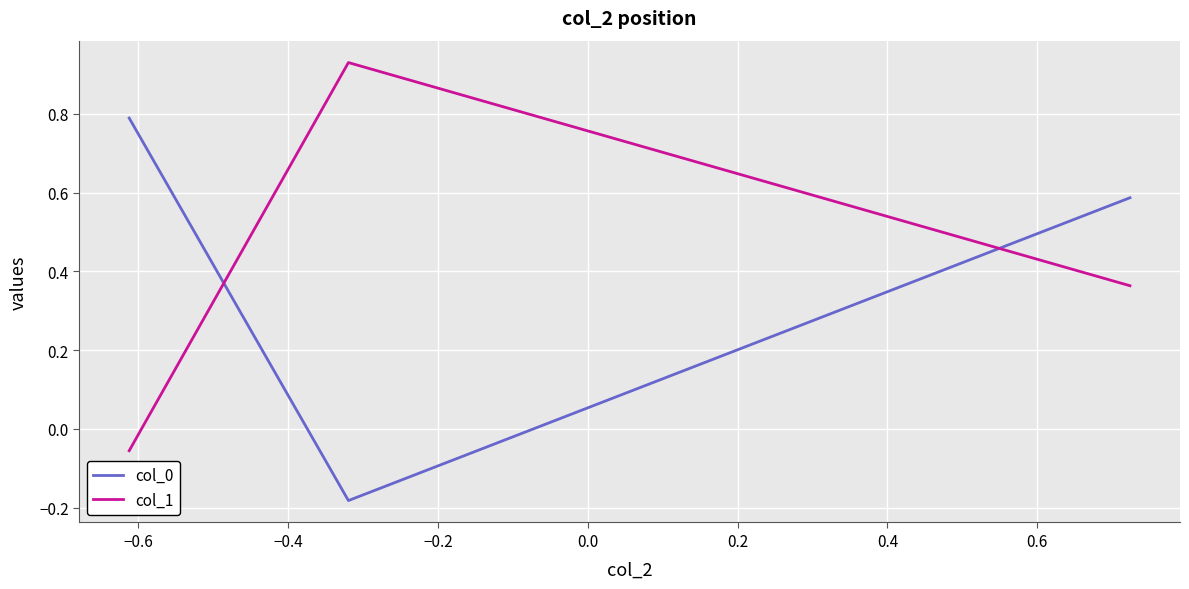

At how many categories does at least one series exceed 0?

3